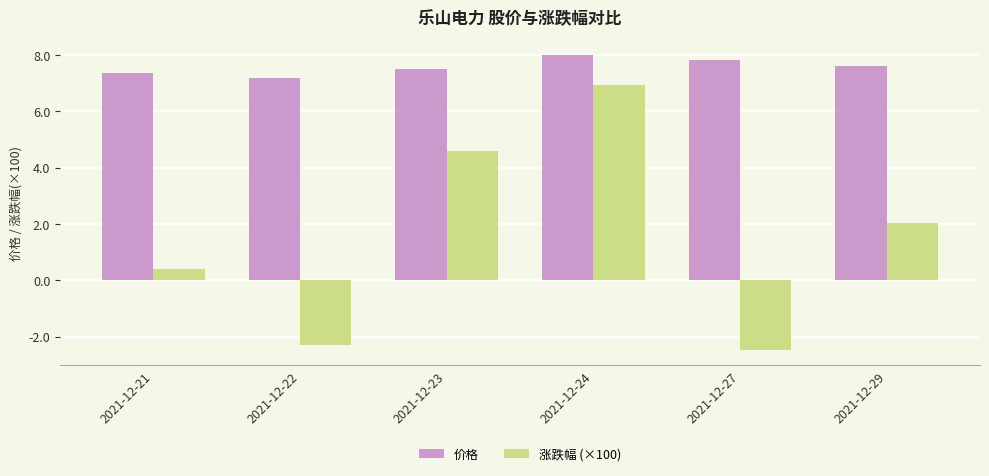

Which series has the largest range (max minus min)?

涨跌幅 (×100)